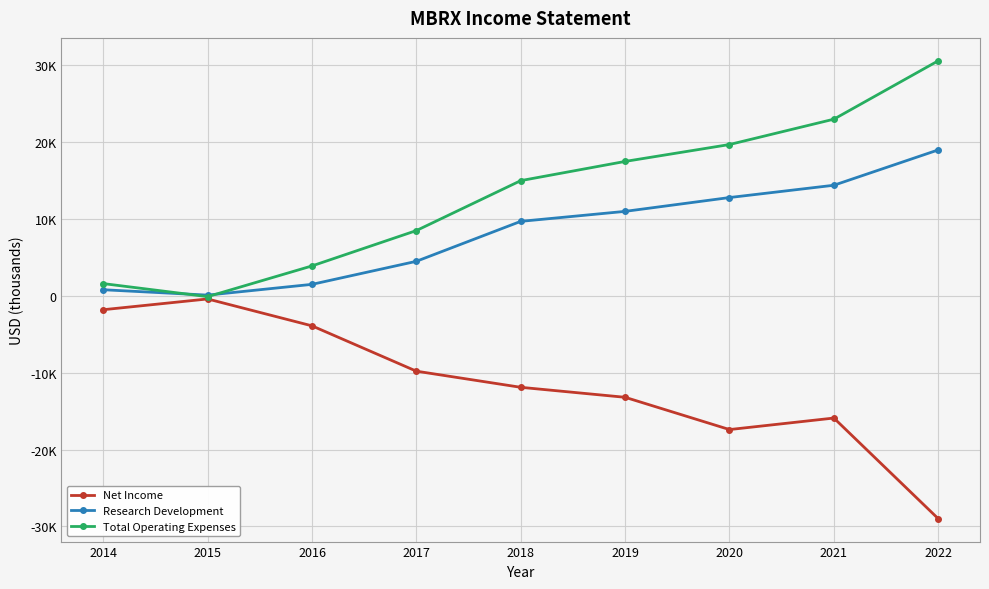

What value does the Research Development series have at 2015, to the nearest 50?

100